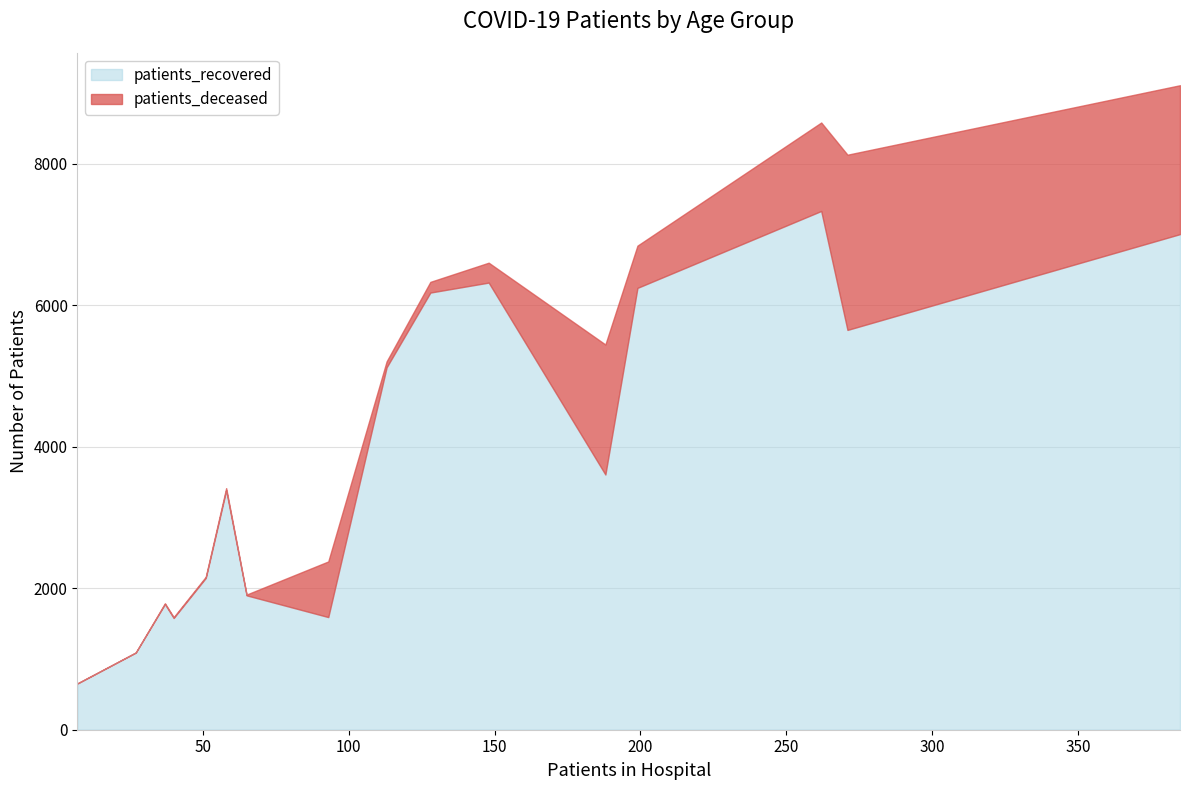

At how many categories does at least one series exceed 7280?

1